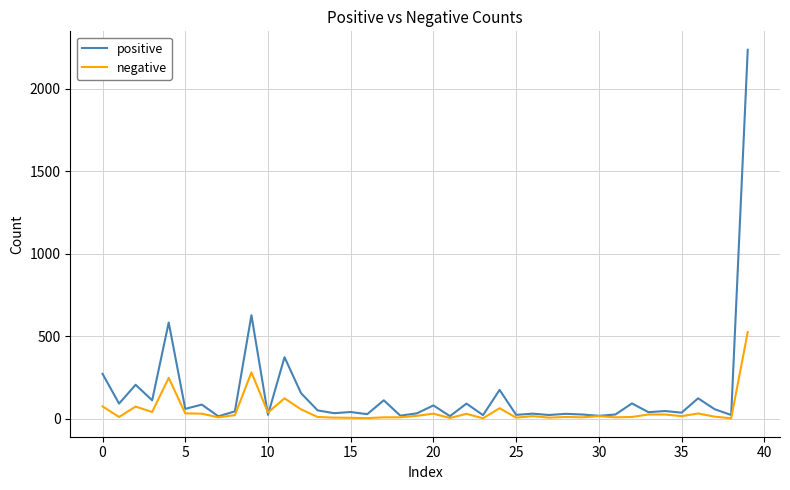

What is the greatest value displayed?

2236